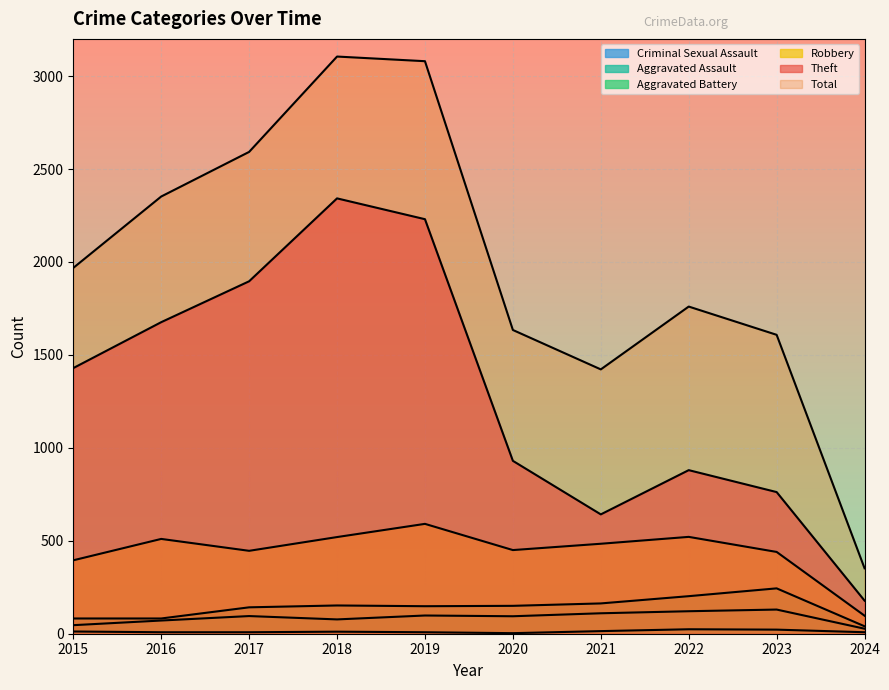

Count the number of categories in the chart.

10